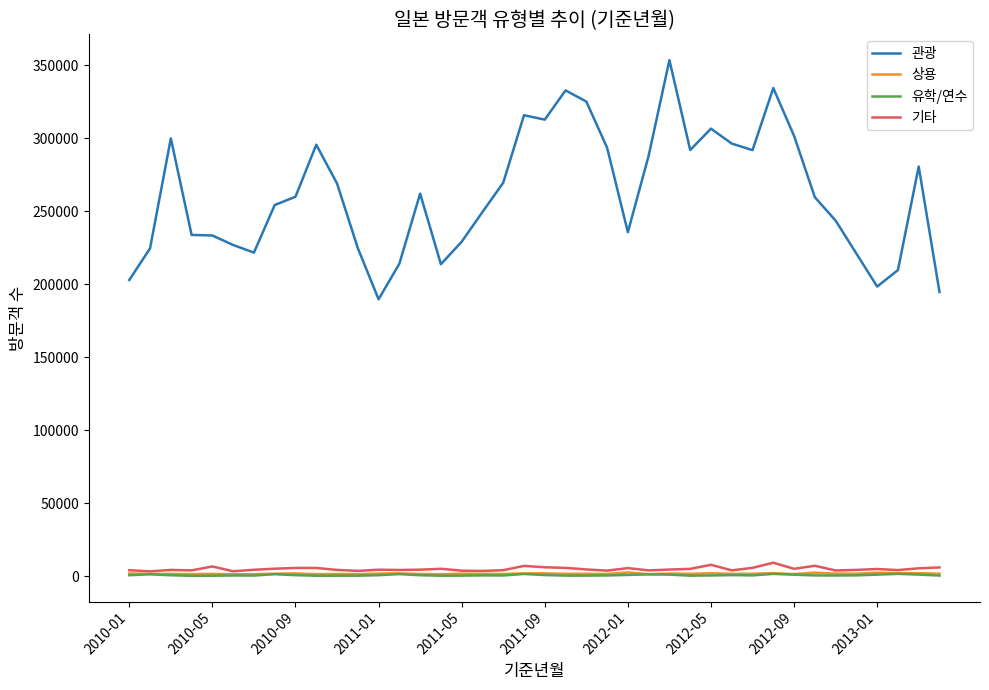

Which series has the largest range (max minus min)?

관광